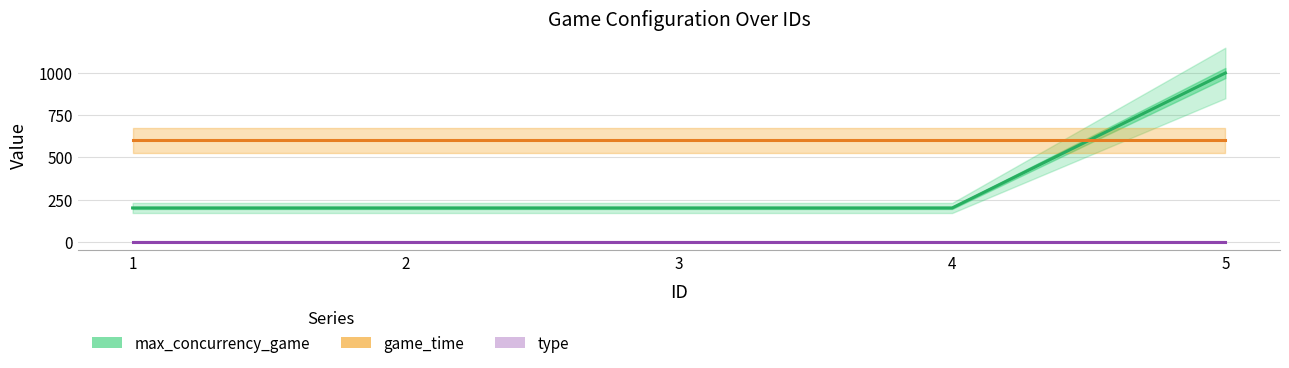

What is the total value across all series at 4?

801